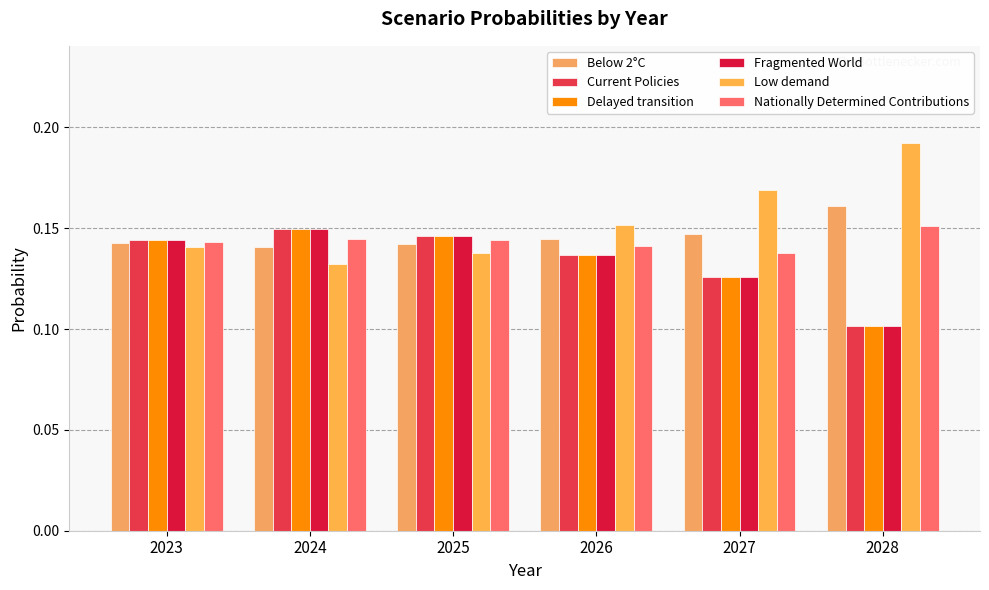

Count the number of data series in this chart.

6